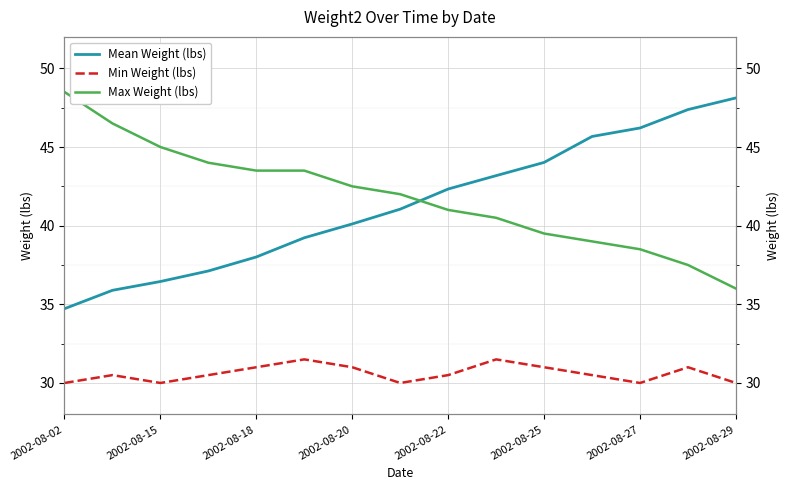

What is the spread (max minus min) of values at 2002-08-25?

13.0